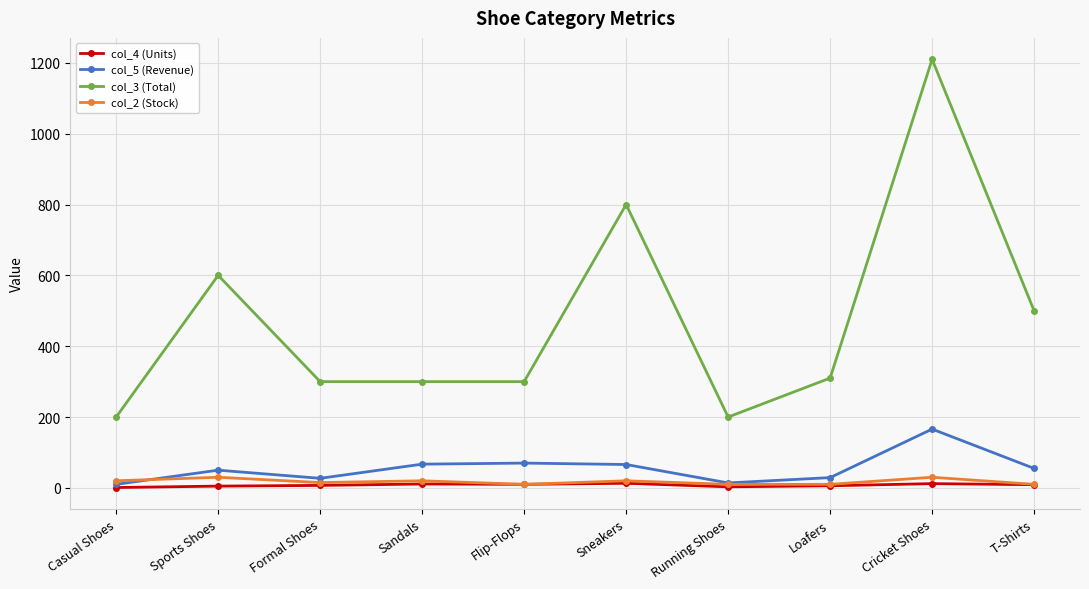

True or false: col_3 (Total) and col_5 (Revenue) intersect in this chart.

False